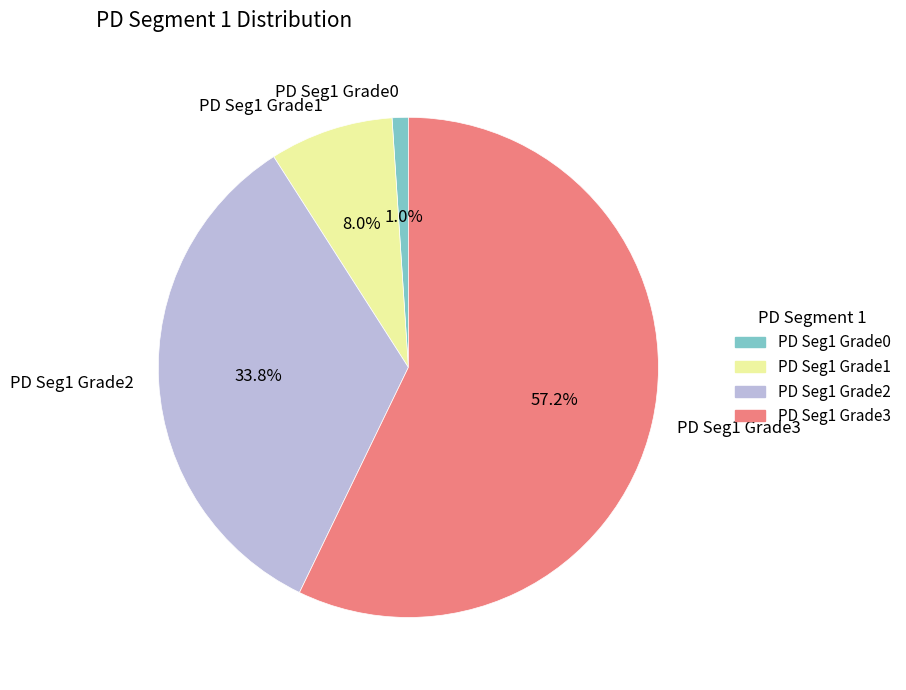

What portion of the pie excludes PD Seg1 Grade0?

99.0%